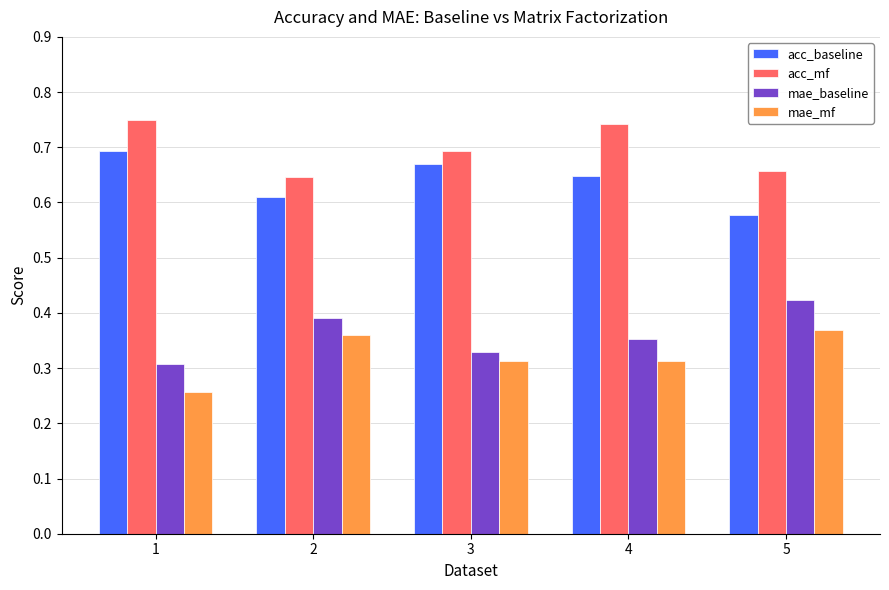

What are all the series names shown in the legend?

acc_baseline, acc_mf, mae_baseline, mae_mf